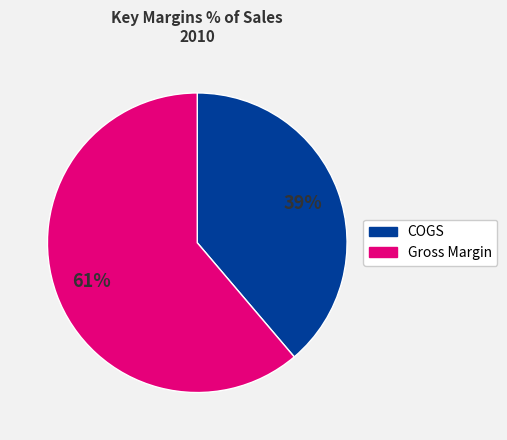

Is there any slice that represents more than half of the pie?

Yes